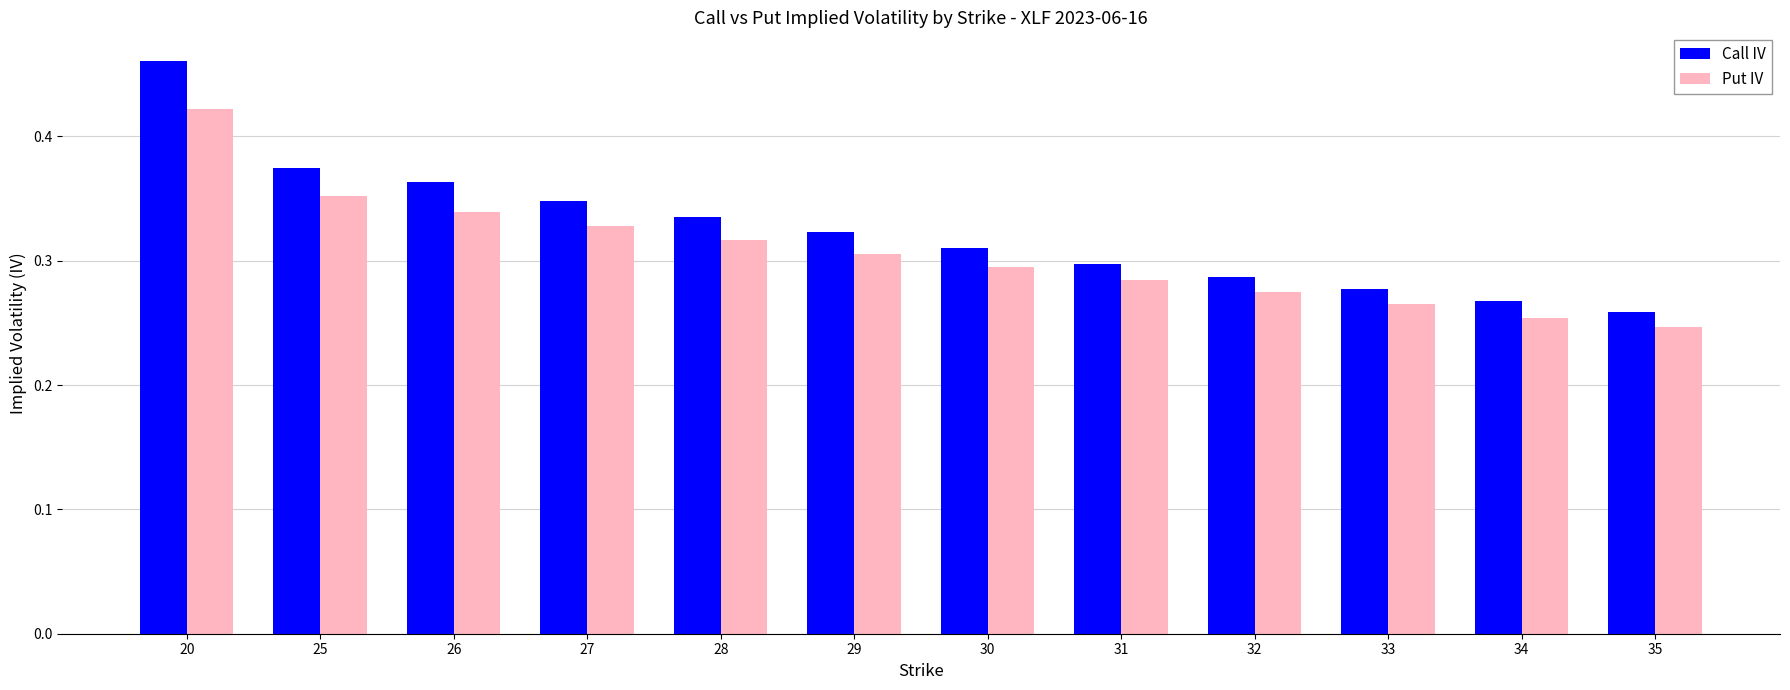

How many bars are there in each group?

2